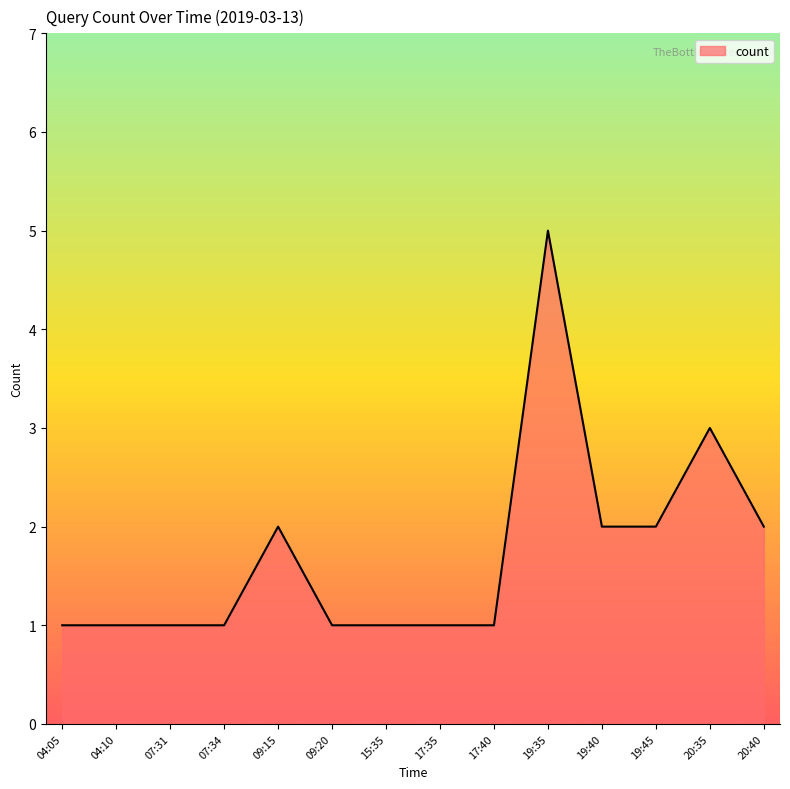

What is the smallest value displayed?

1